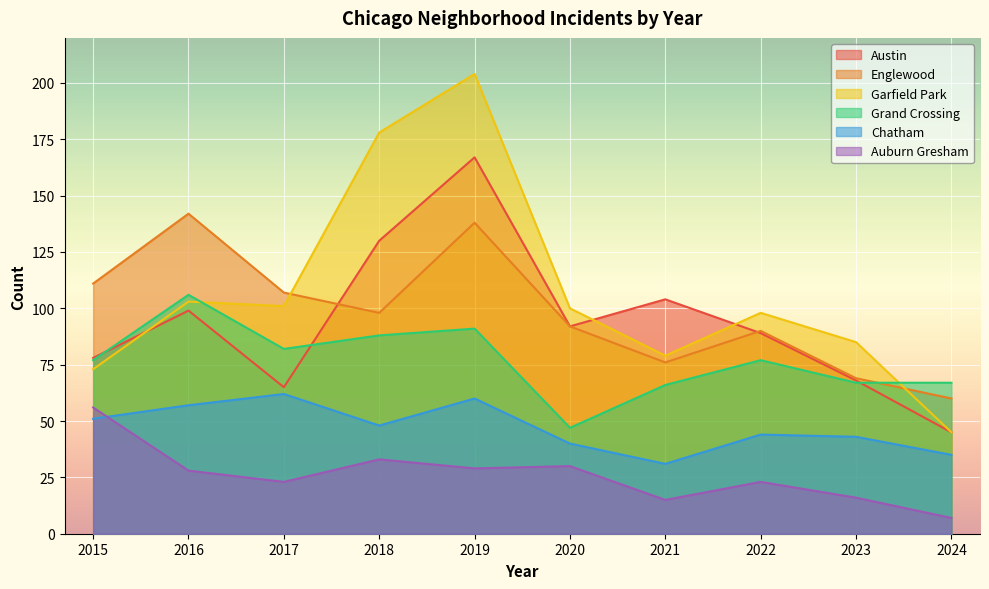

What is the value of the Englewood point at the 9th from the left?

69